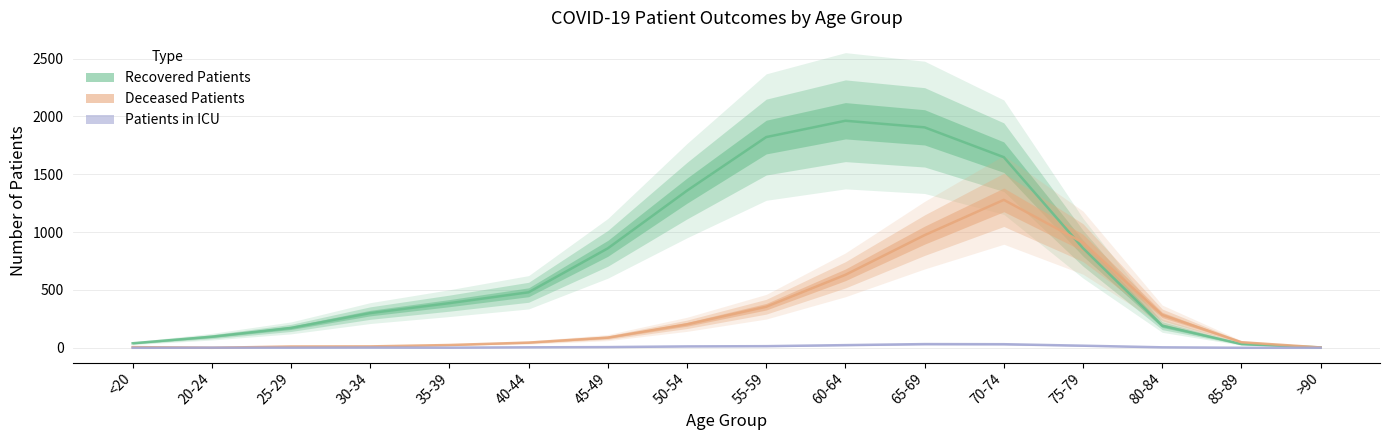

The value of Recovered Patients at <20 is 11. True or false?

False